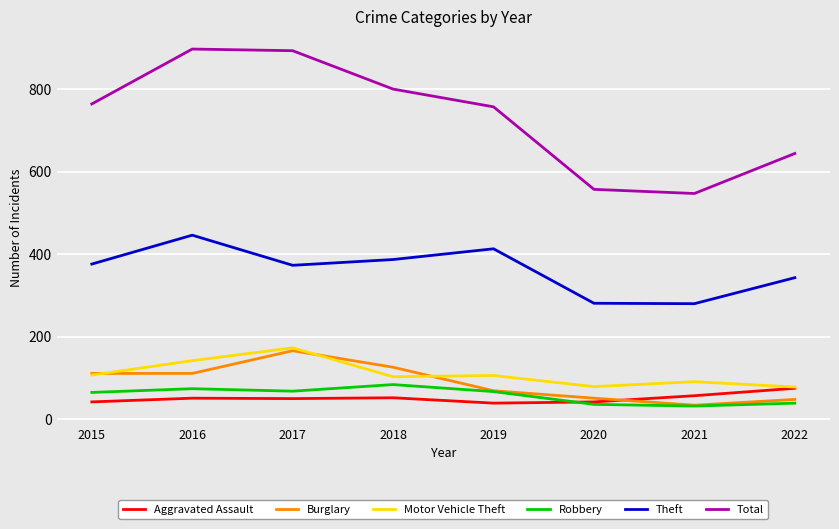

True or false: Aggravated Assault has a value of 50 at 2017.

True